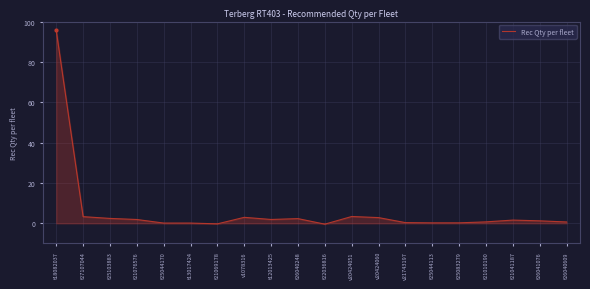

The chart shows a value of -0.4 at t22036816. True or false?

True